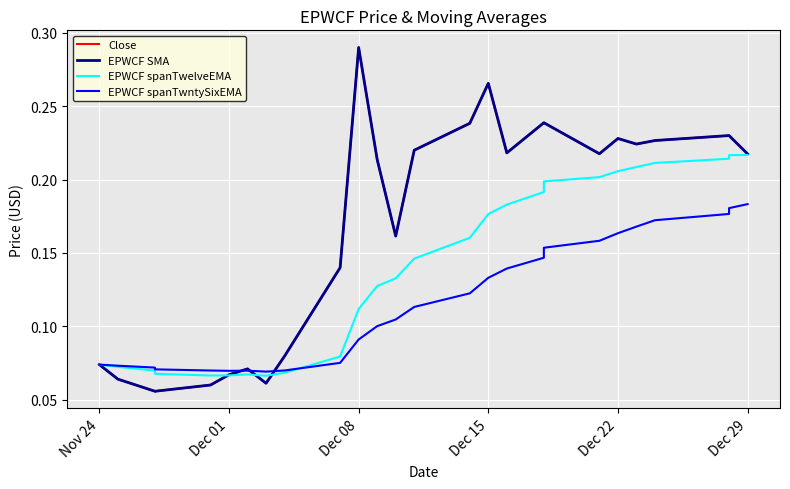

The value of EPWCF spanTwntySixEMA at 14 is 0.0. True or false?

False